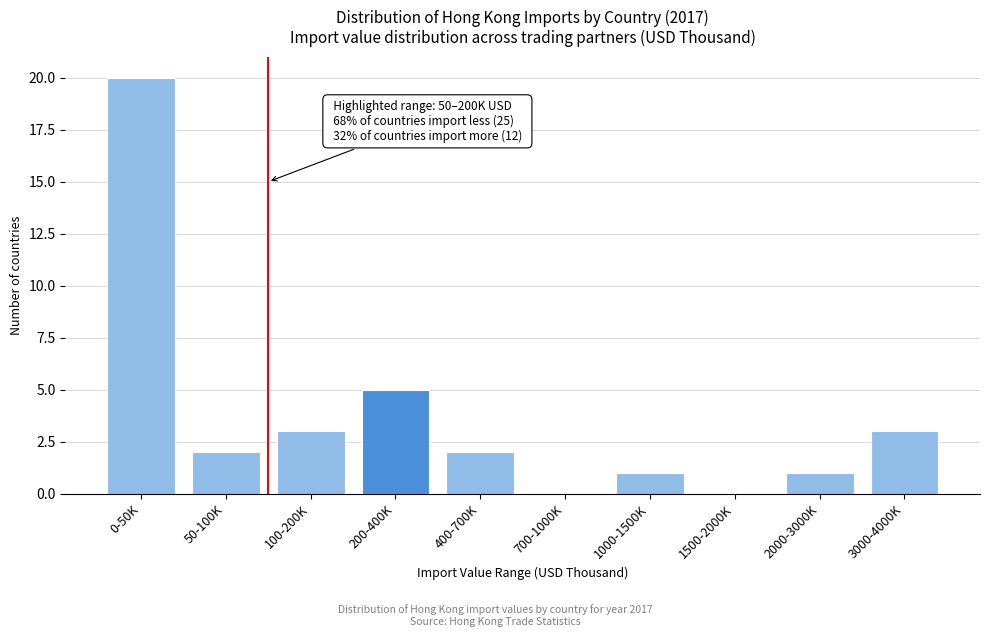

Reading left to right, extract all data points from this chart.

0-50K=20	50-100K=2	100-200K=3	200-400K=5	400-700K=2	700-1000K=0	1000-1500K=1	1500-2000K=0	2000-3000K=1	3000-4000K=3